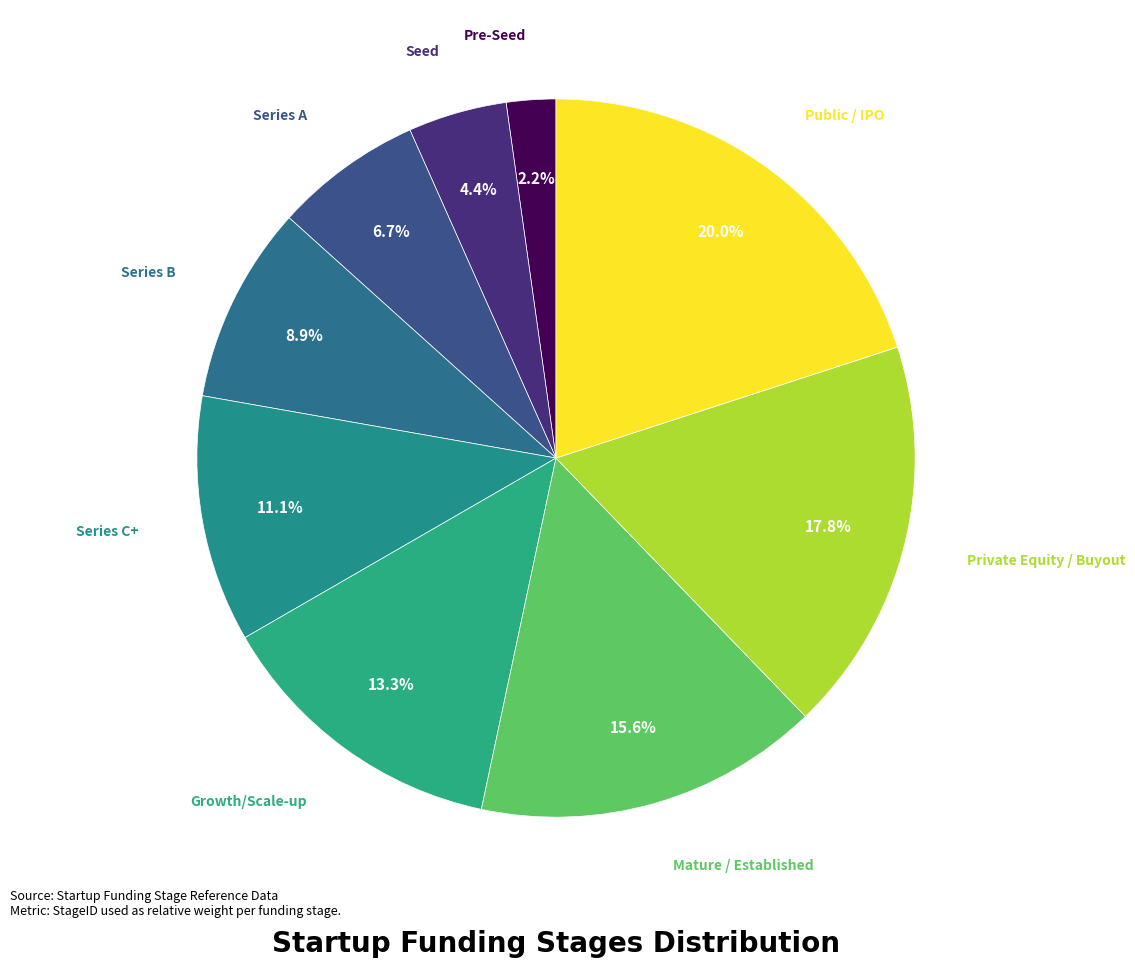

What percentage is the Mature / Established slice, to the nearest percent?

16%